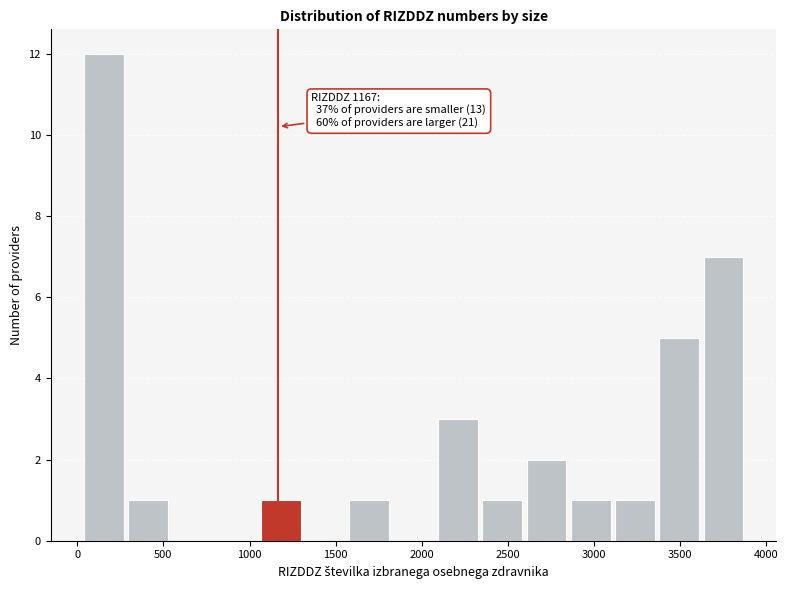

Which range on the x-axis has the tallest bar?

50 to 300